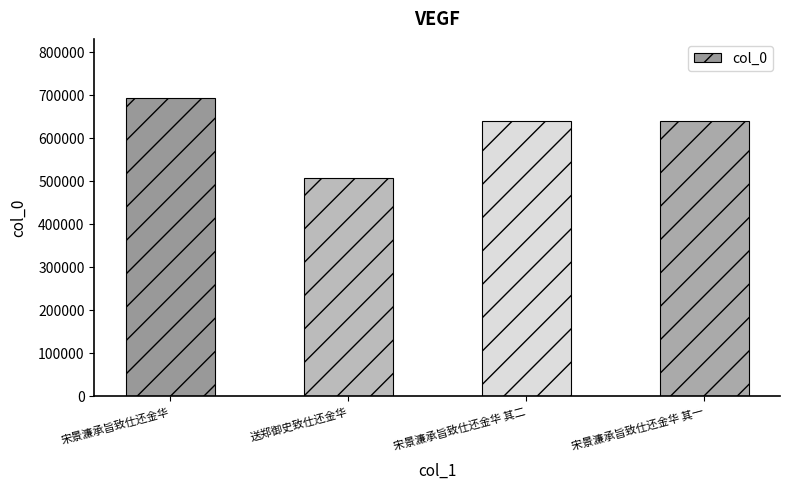

What is the change in value from 宋景濂承旨致仕还金华 to 送郑御史致仕还金华?

-186003